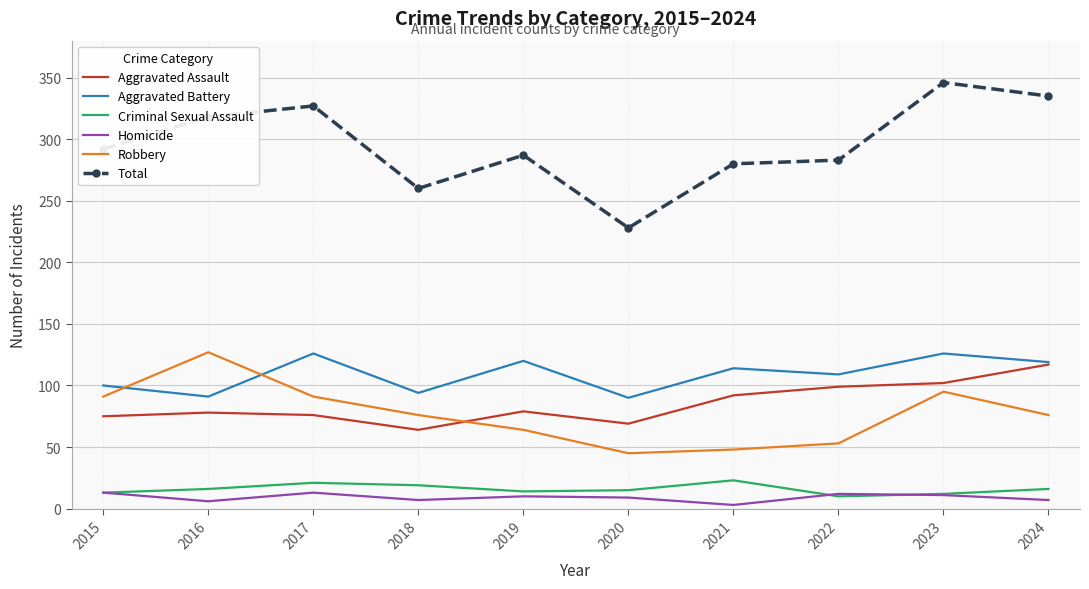

What is the difference between the Robbery values at 2020 and 2015?

46